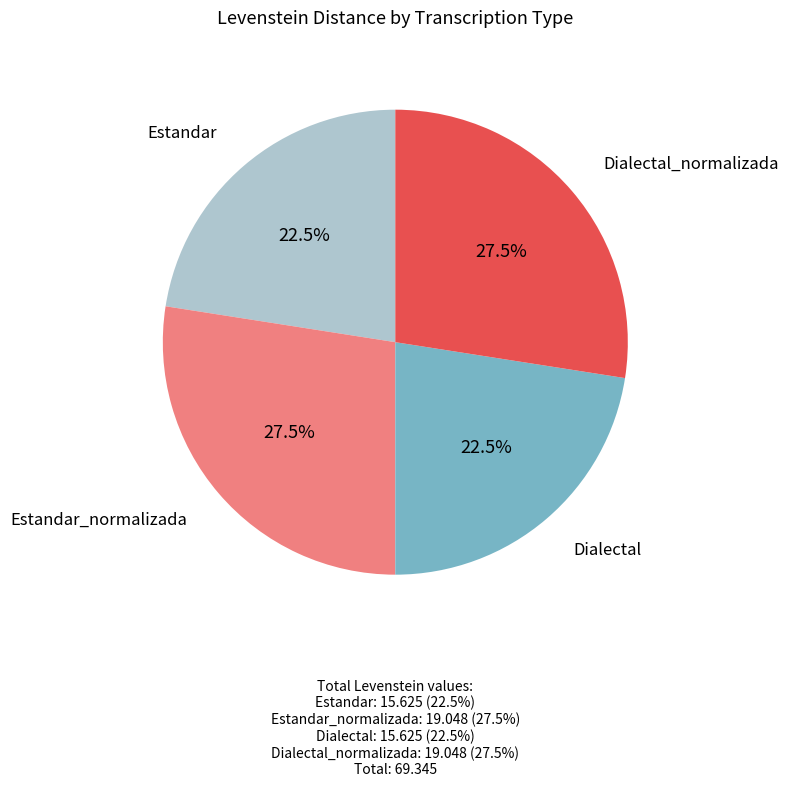

Is there any slice that represents more than half of the pie?

No